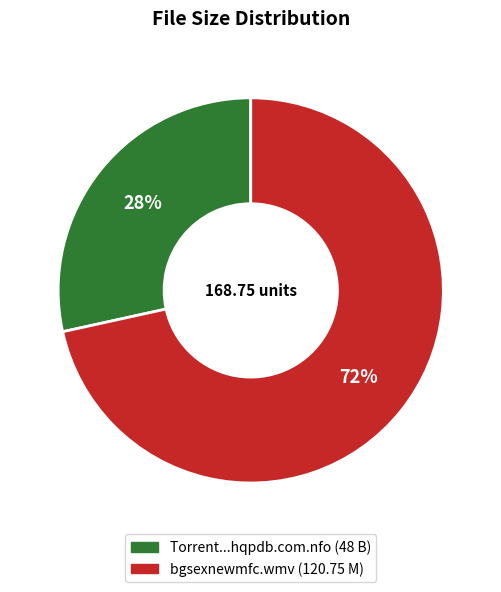

To the nearest percent, what is the average slice percentage?

50%